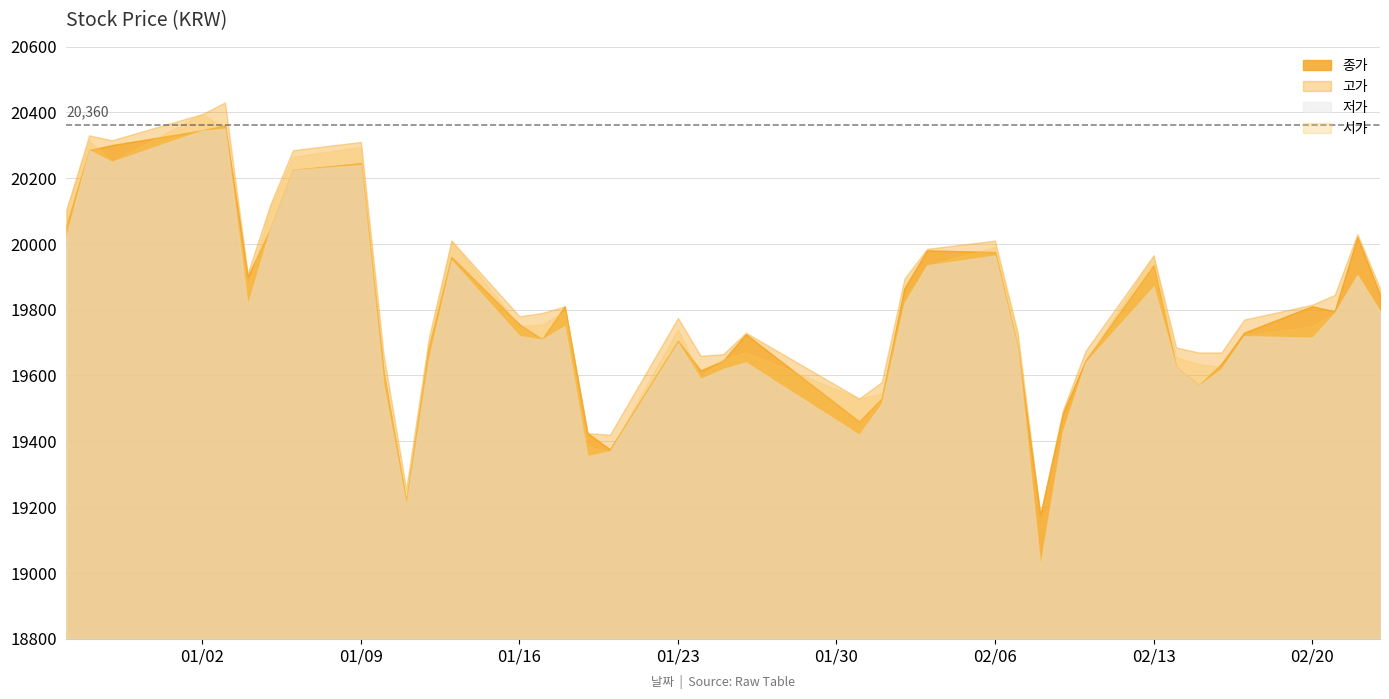

True or false: 고가 and 저가 cross at least once.

False